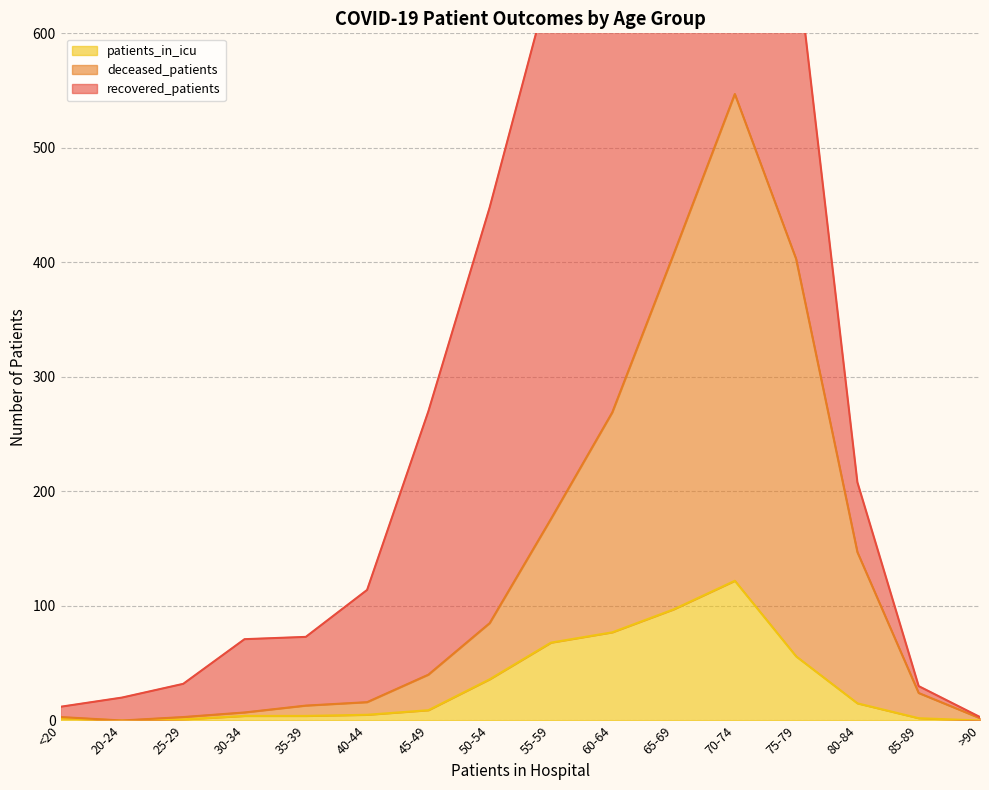

True or false: patients_in_icu has a value of 114 at 55-59.

False